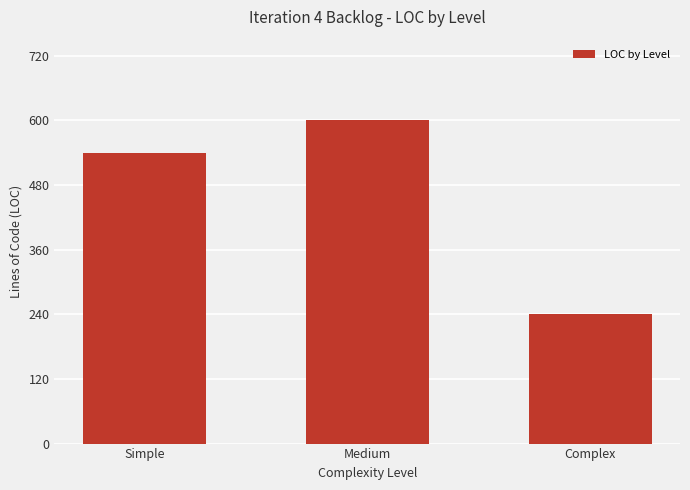

How many bars are there in total?

3